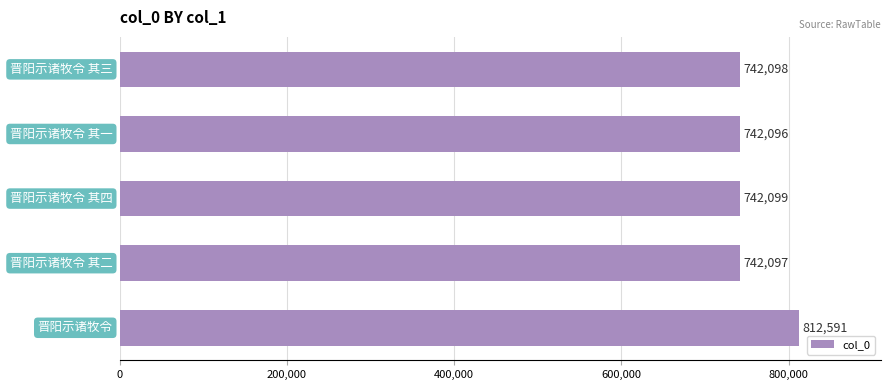

What is the value of the 3rd bar from the top?

742099